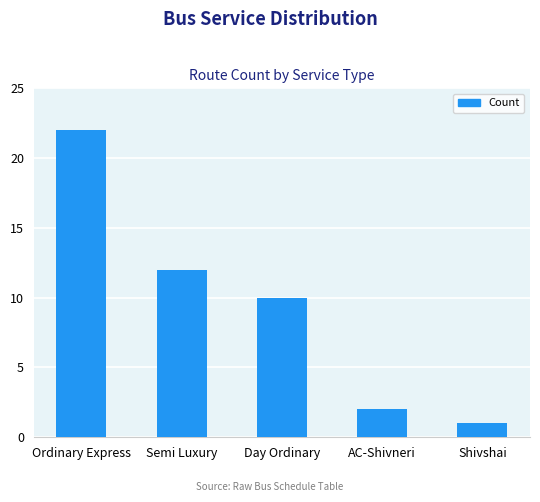

What is the label of the 3rd bar from the left?

Day Ordinary